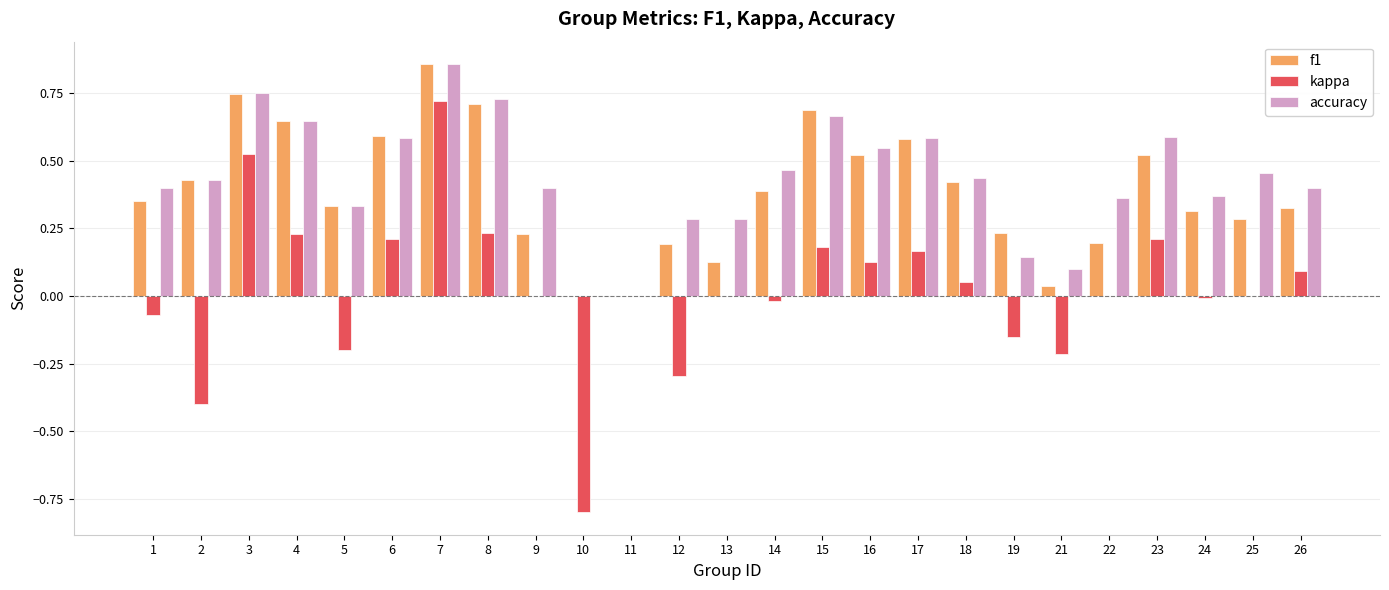

At which category is the sum across all series the highest?

7